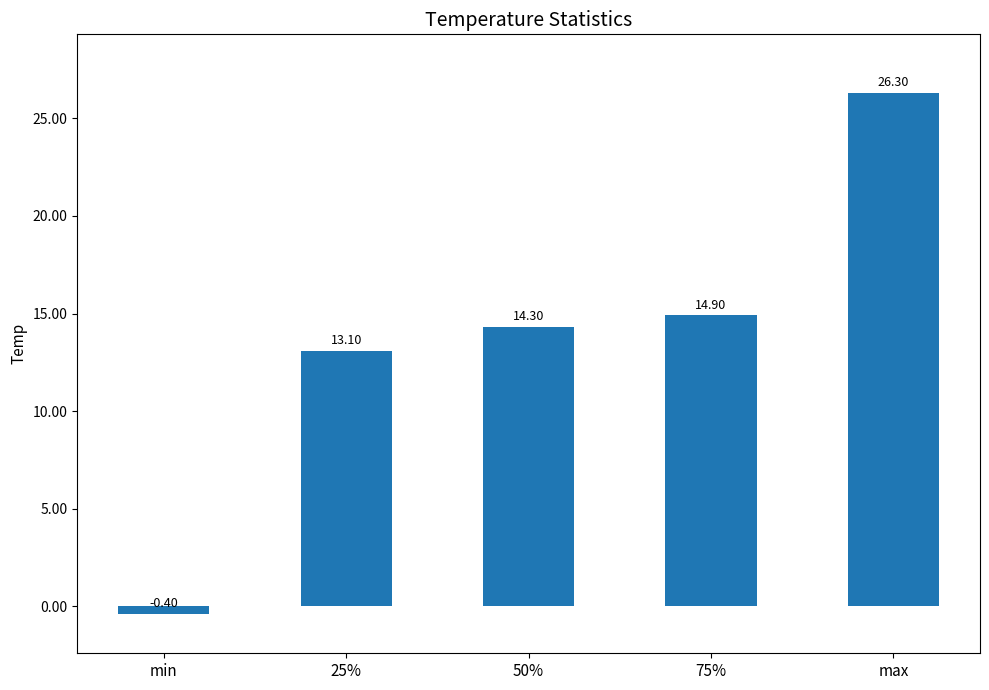

Are the bars grouped side by side (vs. stacked)?

No